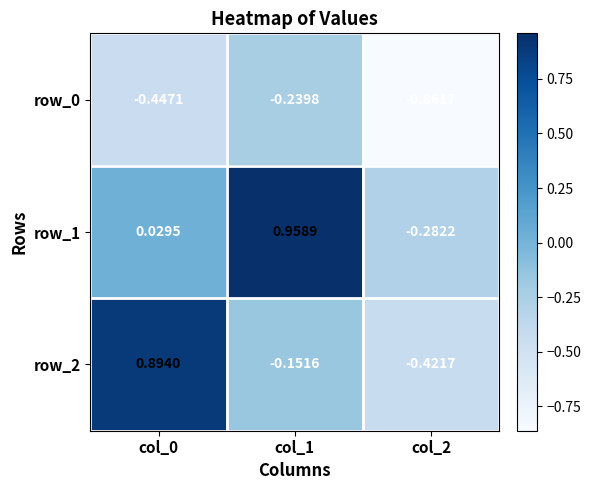

Which category has the lowest value in the row_1 series?

col_2